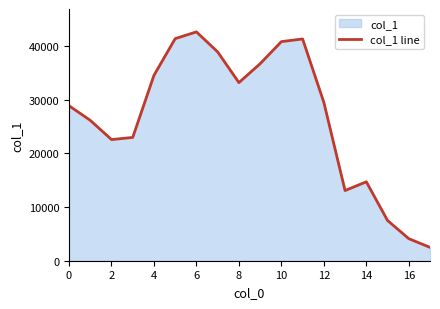

Does the chart have visible grid lines?

No